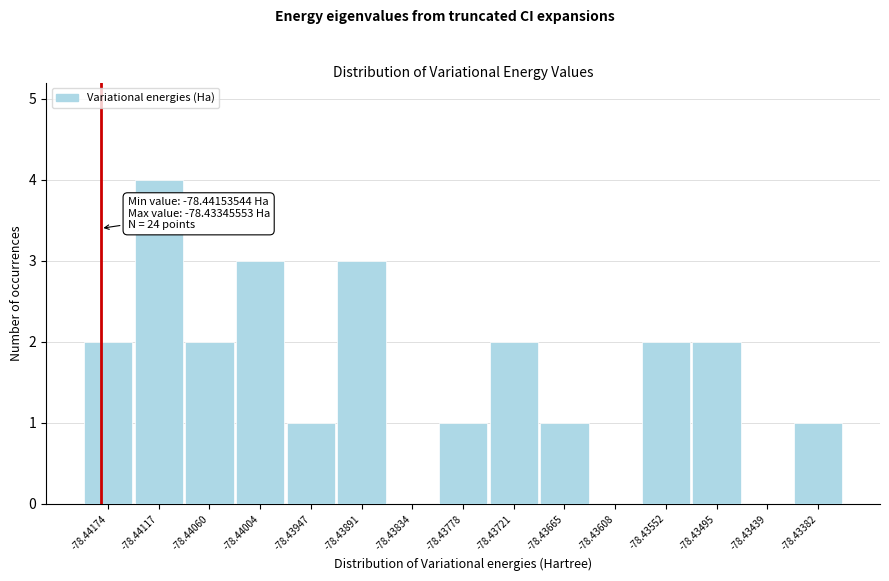

Reading left to right, extract all data points from this chart.

-78.44174=2	-78.44117=4	-78.44060=2	-78.44004=3	-78.43947=1	-78.43891=3	-78.43834=0	-78.43778=1	-78.43721=2	-78.43665=1	-78.43608=0	-78.43552=2	-78.43495=2	-78.43439=0	-78.43382=1